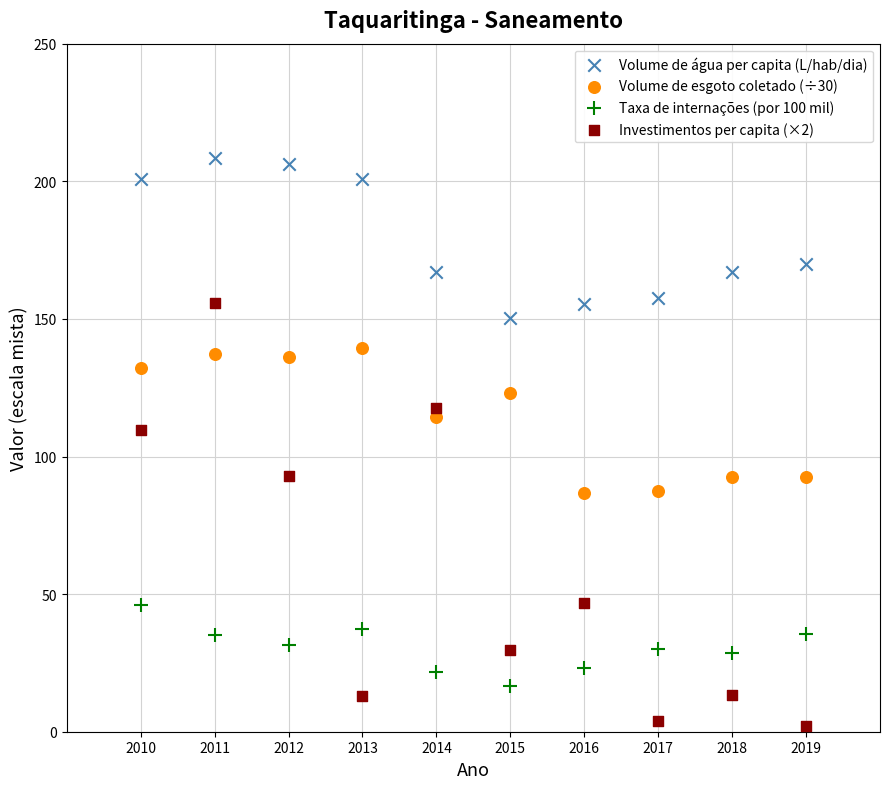

Which series reaches the maximum Y coordinate?

Volume de água per capita (L/hab/dia)